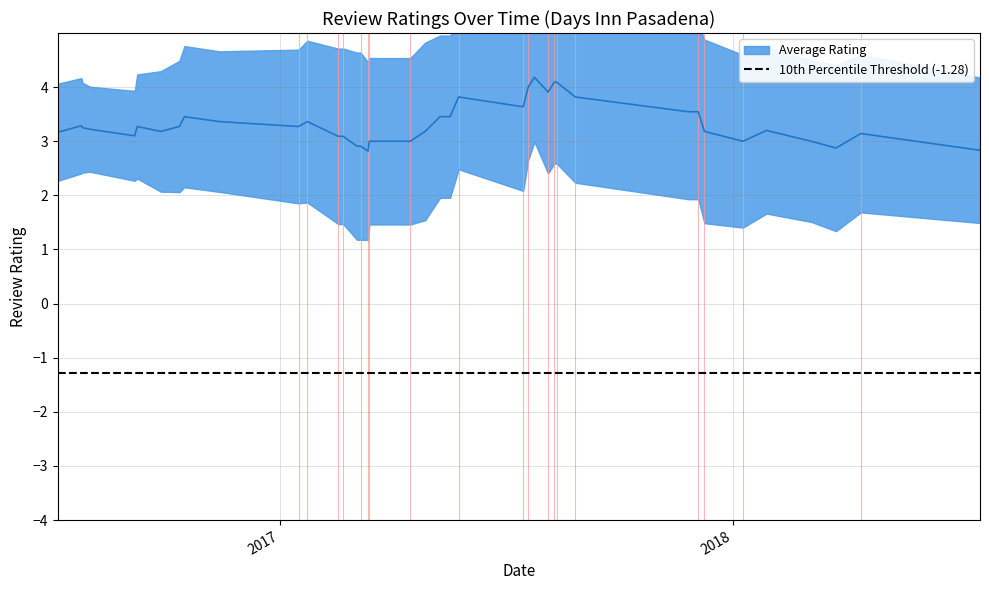

What is the maximum value shown in the chart?

5